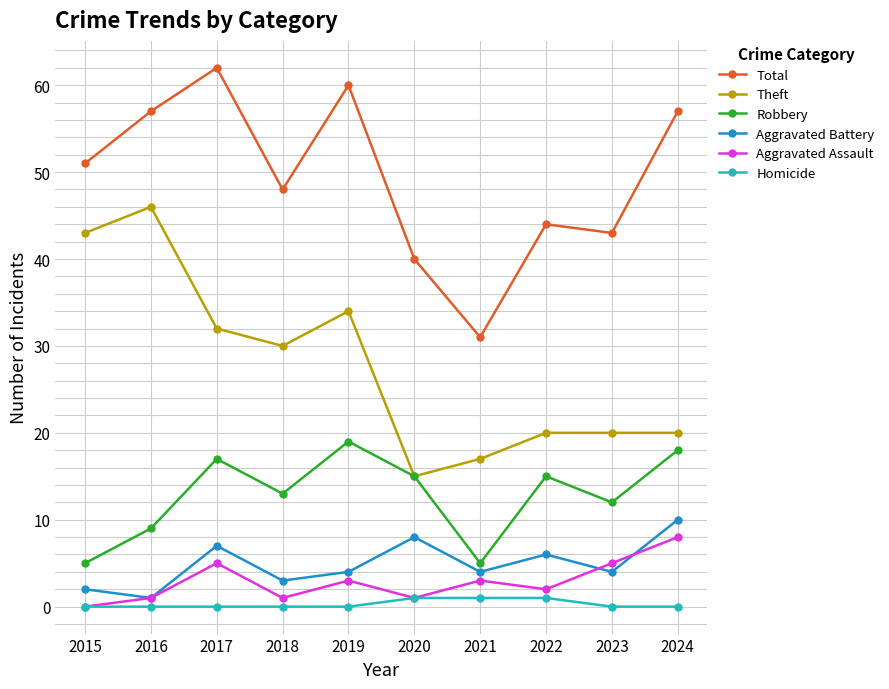

Reading left to right, transcribe all the data shown in this chart.

Total: 2015=51	2016=57	2017=62	2018=48	2019=60	2020=40	2021=31	2022=44	2023=43	2024=57
Theft: 2015=43	2016=46	2017=32	2018=30	2019=34	2020=15	2021=17	2022=20	2023=20	2024=20
Robbery: 2015=5	2016=9	2017=17	2018=13	2019=19	2020=15	2021=5	2022=15	2023=12	2024=18
Aggravated Battery: 2015=2	2016=1	2017=7	2018=3	2019=4	2020=8	2021=4	2022=6	2023=4	2024=10
Aggravated Assault: 2015=0	2016=1	2017=5	2018=1	2019=3	2020=1	2021=3	2022=2	2023=5	2024=8
Homicide: 2015=0	2016=0	2017=0	2018=0	2019=0	2020=1	2021=1	2022=1	2023=0	2024=0